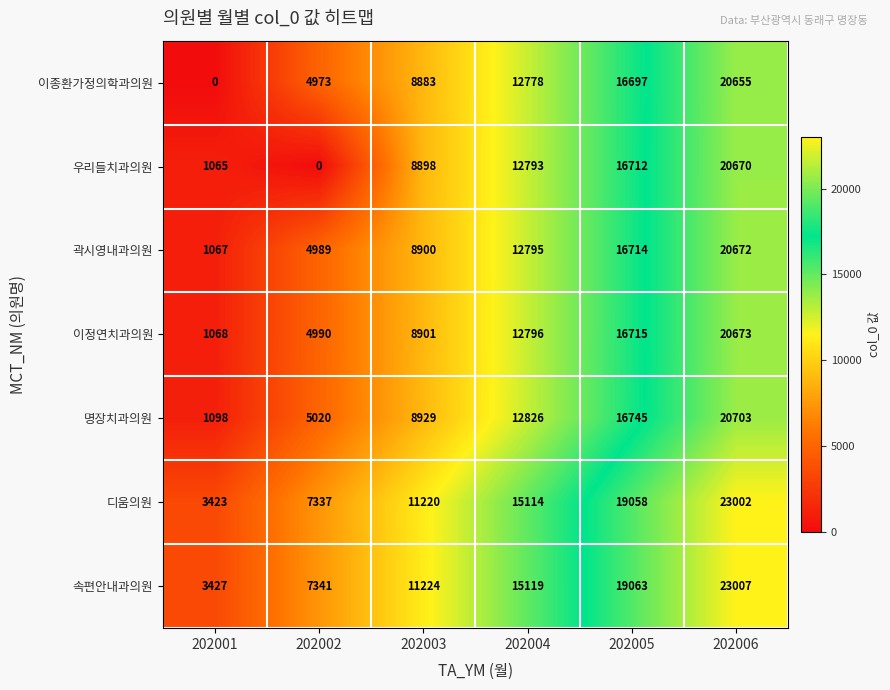

At which label does 속편안내과의원 reach its peak?

202006